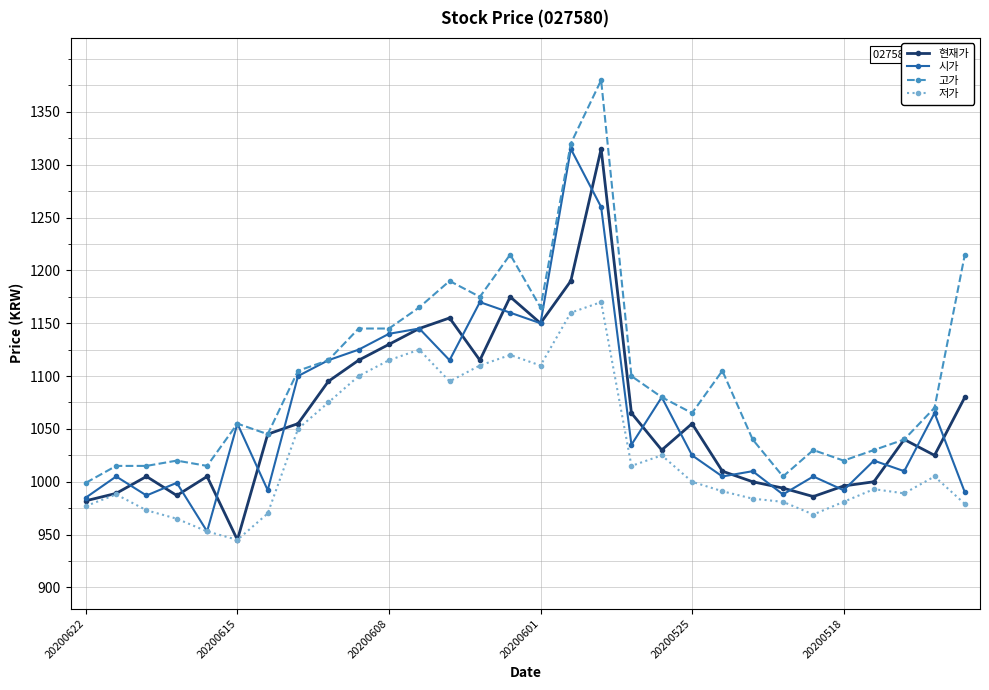

Which series has the widest spread of values?

고가